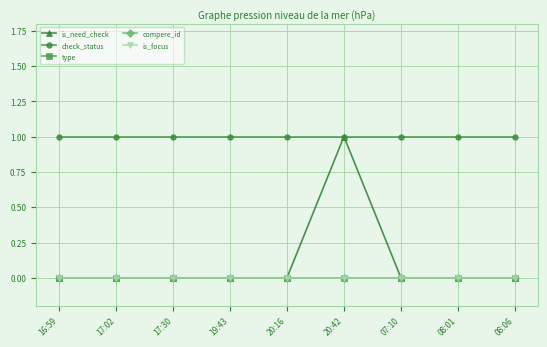

Which series has the widest spread of values?

is_need_check